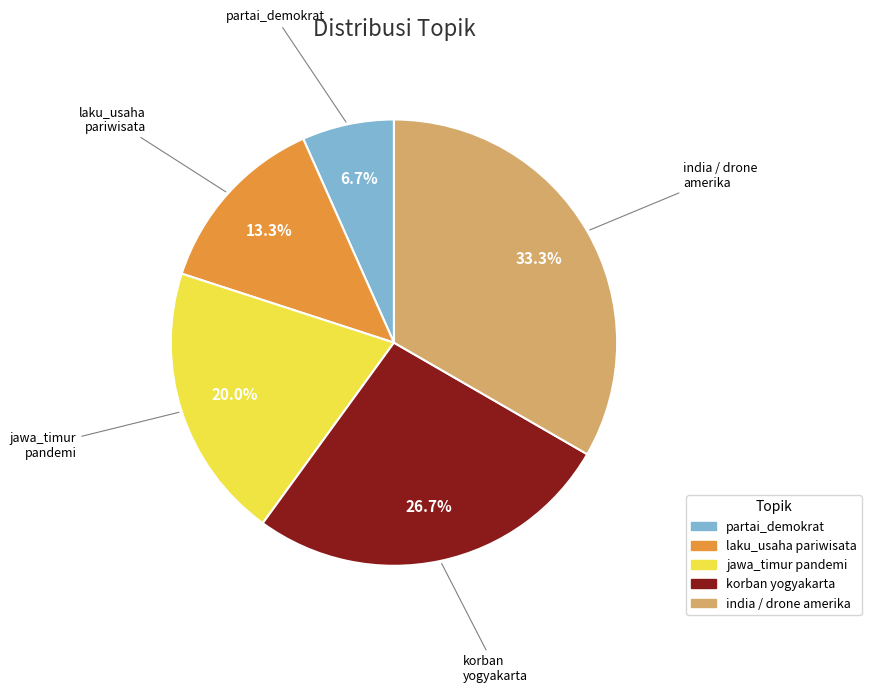

Does any single category account for the majority?

No